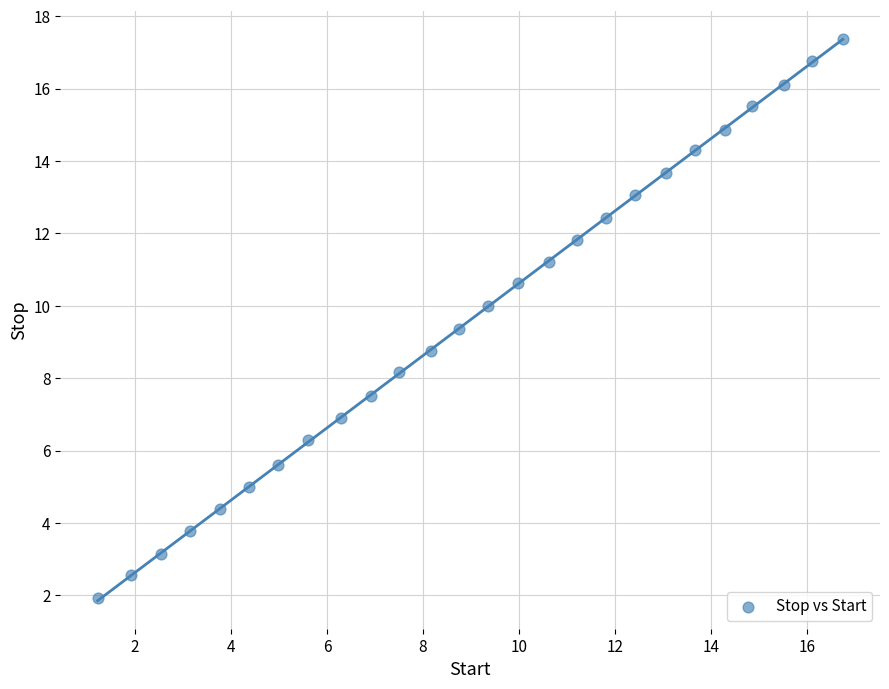

What is the range of X values (max minus min)?

15.5